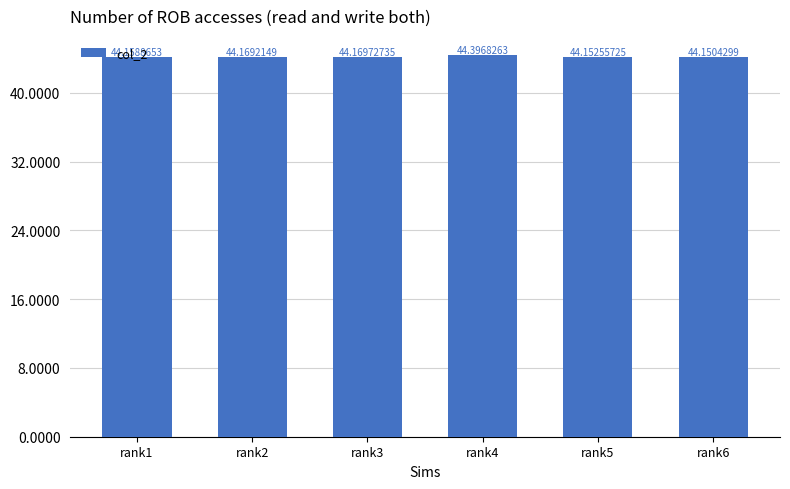

What is the difference between the maximum and minimum values?

0.2